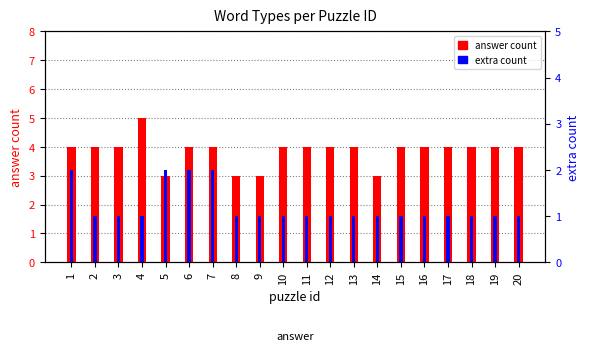

At 1, list the series in order from smallest to largest.

extra count, answer count